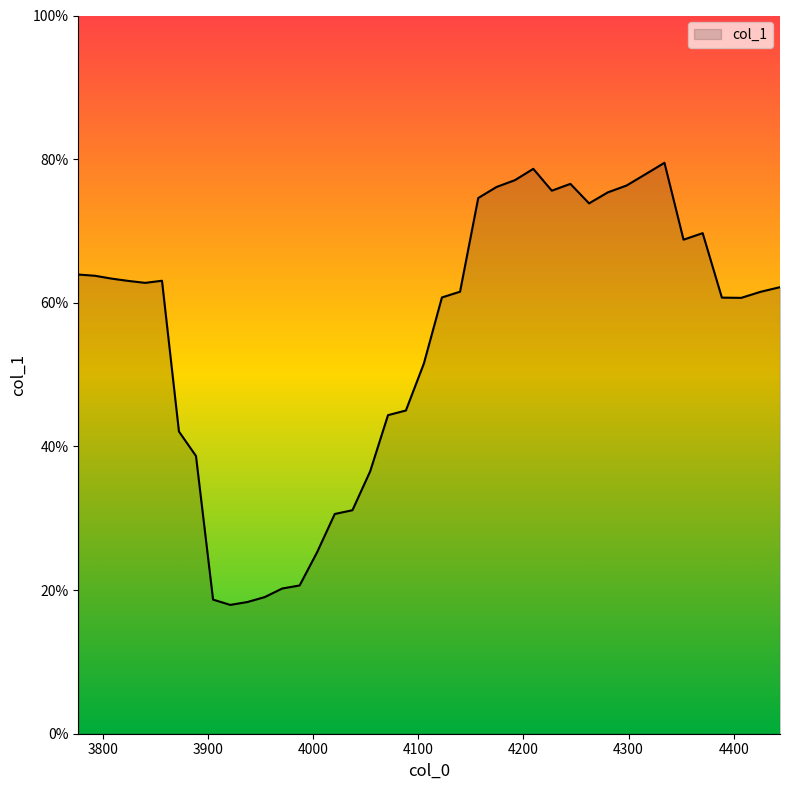

At which category does the data reach its first local valley?

3840.2597242815723